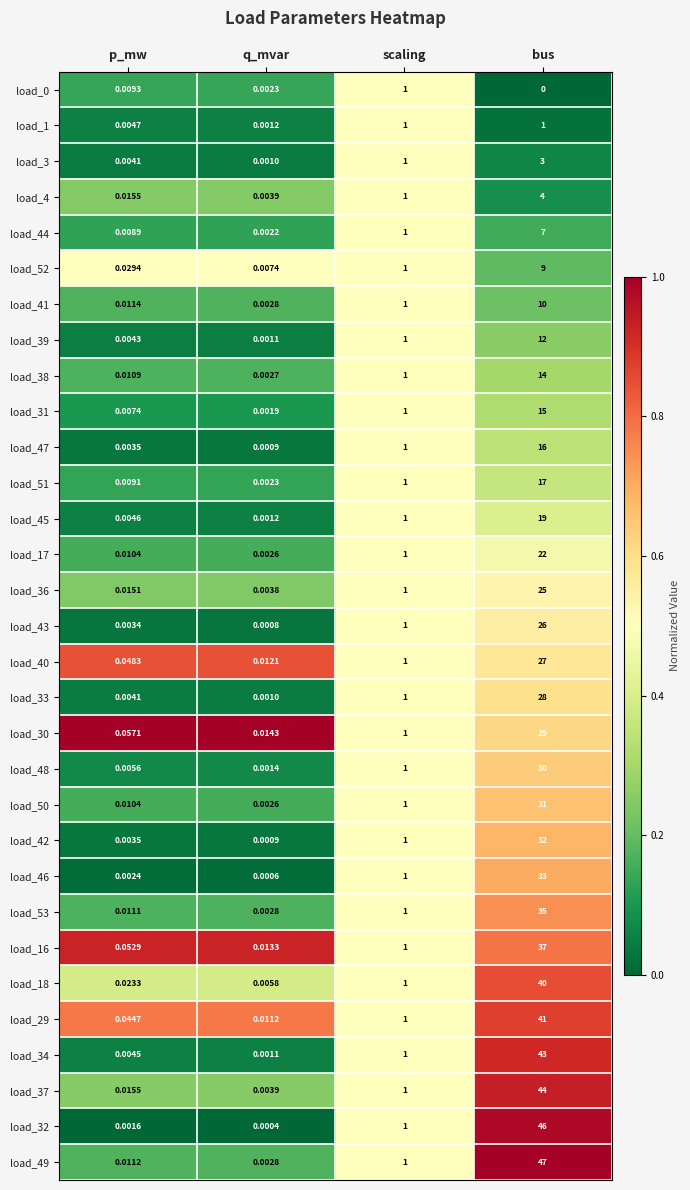

Which category has the lowest value in the load_44 series?

q_mvar